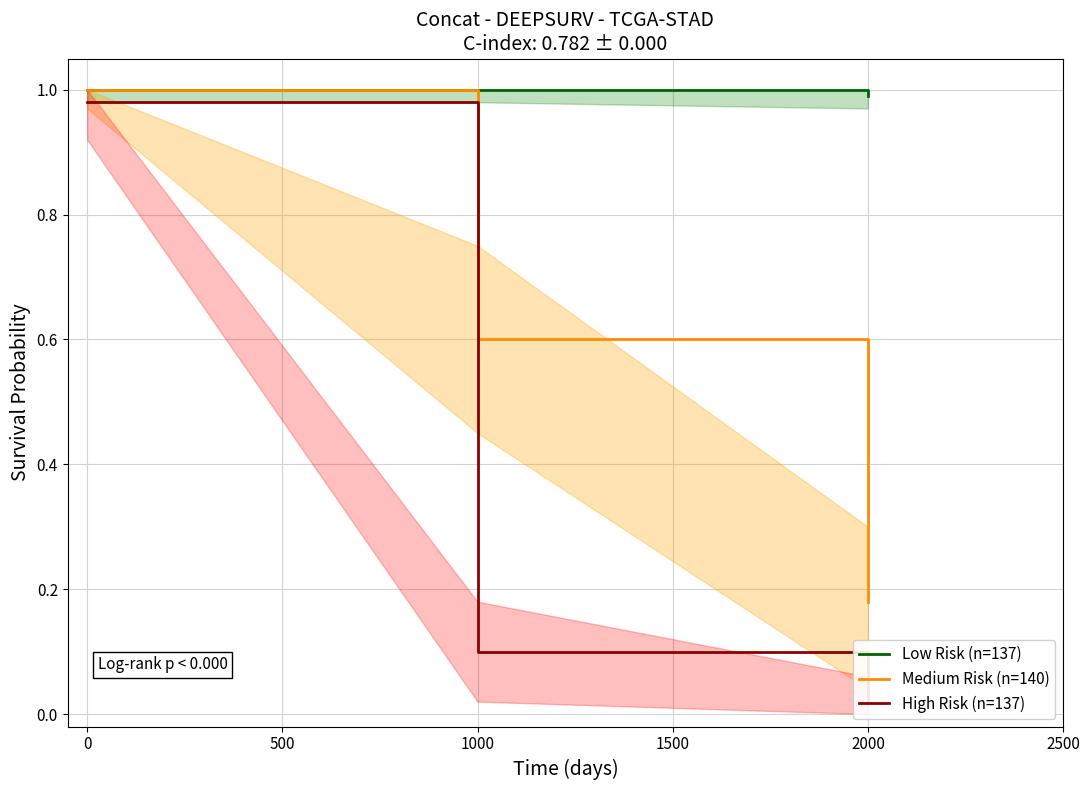

The value of Medium Risk (n=140) at 0 is 1.0. True or false?

True